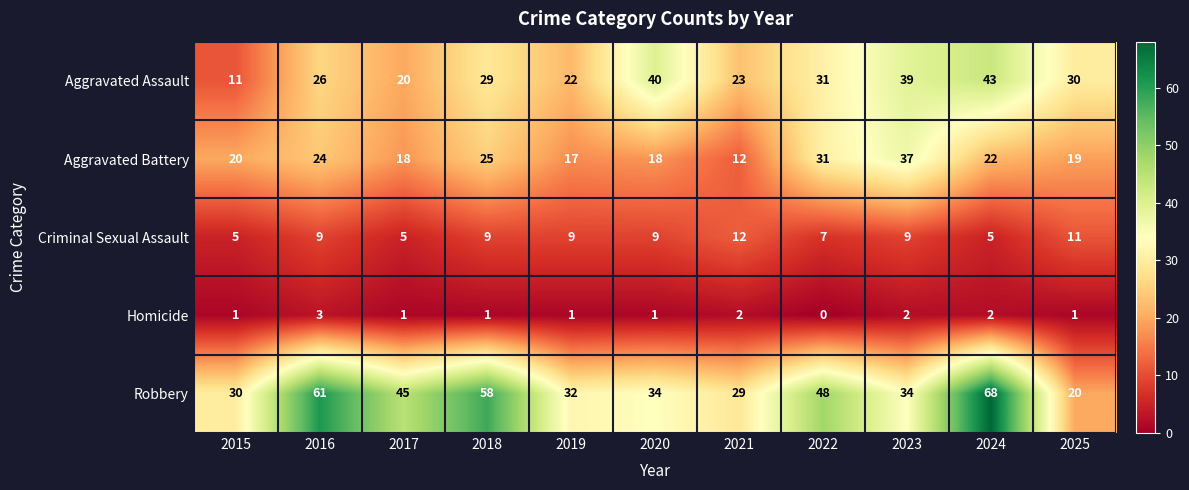

What is the maximum value shown in the chart?

68